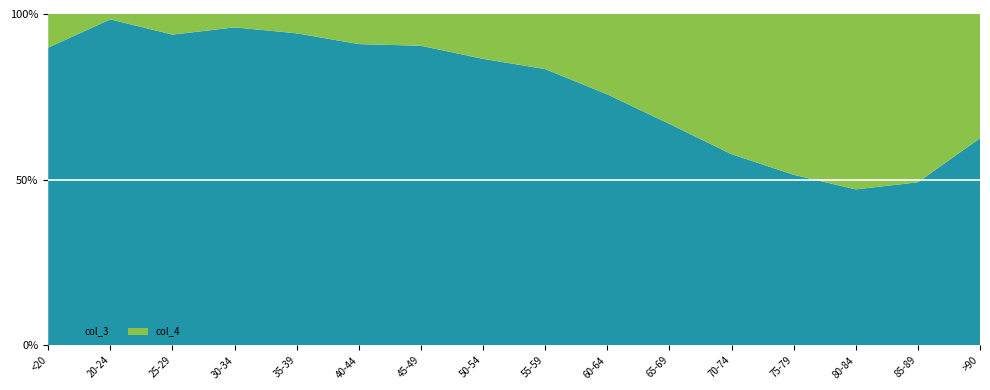

What is the total value across all series at 55-59?

100.0